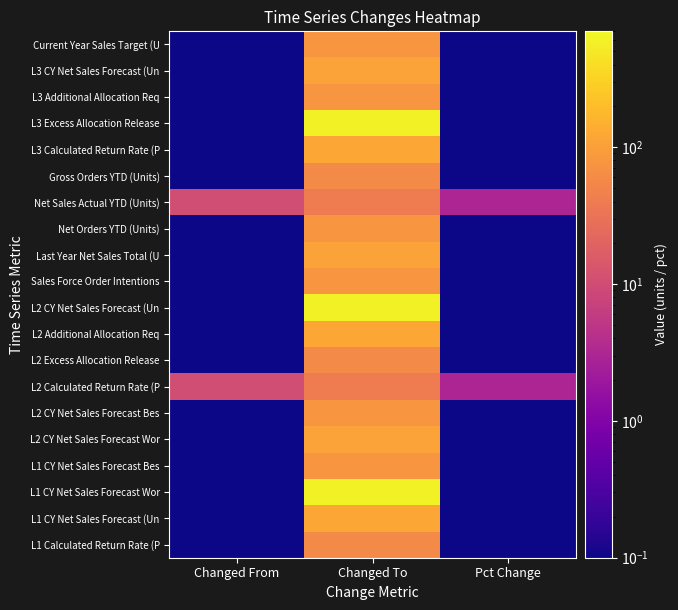

Reading left to right, transcribe all the data shown in this chart.

Current Year Sales Target (U: Changed From=0.1	Changed To=77.0	Pct Change=0.1
L3 CY Net Sales Forecast (Un: Changed From=0.1	Changed To=105.0	Pct Change=0.1
L3 Additional Allocation Req: Changed From=0.1	Changed To=77.0	Pct Change=0.1
L3 Excess Allocation Release: Changed From=0.1	Changed To=600.0	Pct Change=0.1
L3 Calculated Return Rate (P: Changed From=0.1	Changed To=120.0	Pct Change=0.1
Gross Orders YTD (Units): Changed From=0.1	Changed To=60.0	Pct Change=0.1
Net Sales Actual YTD (Units): Changed From=10.0	Changed To=40.0	Pct Change=3.0
Net Orders YTD (Units): Changed From=0.1	Changed To=77.0	Pct Change=0.1
Last Year Net Sales Total (U: Changed From=0.1	Changed To=105.0	Pct Change=0.1
Sales Force Order Intentions: Changed From=0.1	Changed To=77.0	Pct Change=0.1
L2 CY Net Sales Forecast (Un: Changed From=0.1	Changed To=600.0	Pct Change=0.1
L2 Additional Allocation Req: Changed From=0.1	Changed To=120.0	Pct Change=0.1
L2 Excess Allocation Release: Changed From=0.1	Changed To=60.0	Pct Change=0.1
L2 Calculated Return Rate (P: Changed From=10.0	Changed To=40.0	Pct Change=3.0
L2 CY Net Sales Forecast Bes: Changed From=0.1	Changed To=77.0	Pct Change=0.1
L2 CY Net Sales Forecast Wor: Changed From=0.1	Changed To=105.0	Pct Change=0.1
L1 CY Net Sales Forecast Bes: Changed From=0.1	Changed To=77.0	Pct Change=0.1
L1 CY Net Sales Forecast Wor: Changed From=0.1	Changed To=600.0	Pct Change=0.1
L1 CY Net Sales Forecast (Un: Changed From=0.1	Changed To=120.0	Pct Change=0.1
L1 Calculated Return Rate (P: Changed From=0.1	Changed To=60.0	Pct Change=0.1